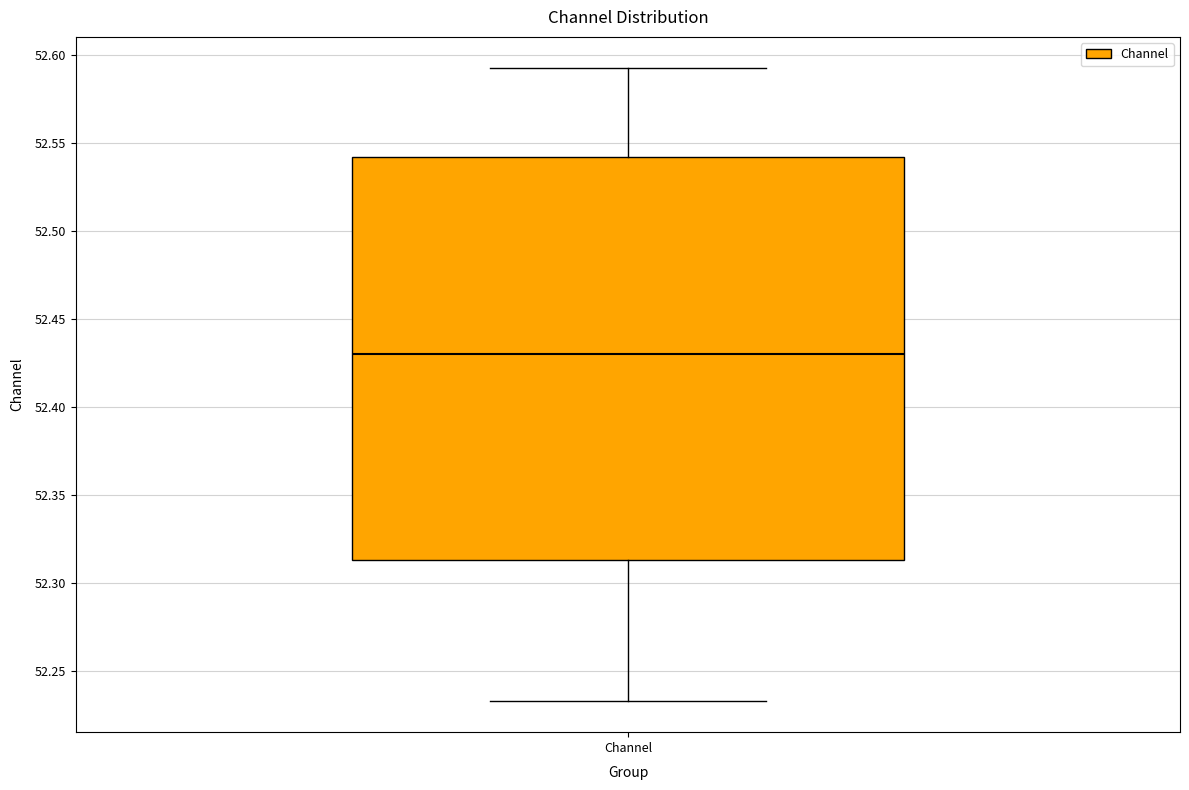

Read this box plot against the y-axis: the position of the median line, the range covered by the box, and the ends of both whiskers. The values are not printed on the chart, so give them approximately, as read against the axis.

median 52.430, box 52.315 to 52.540, whiskers 52.235 to 52.590